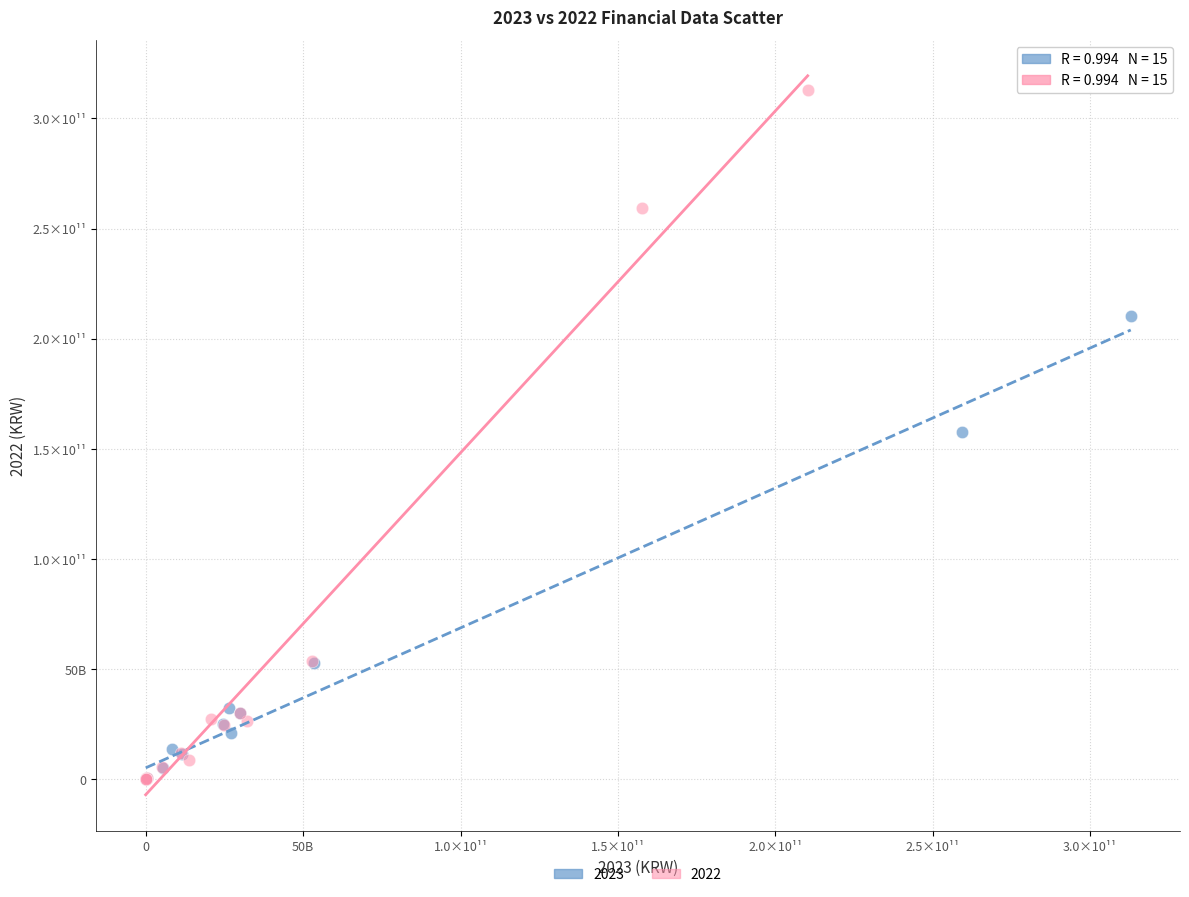

What are all the series names shown in the legend?

2023, 2022